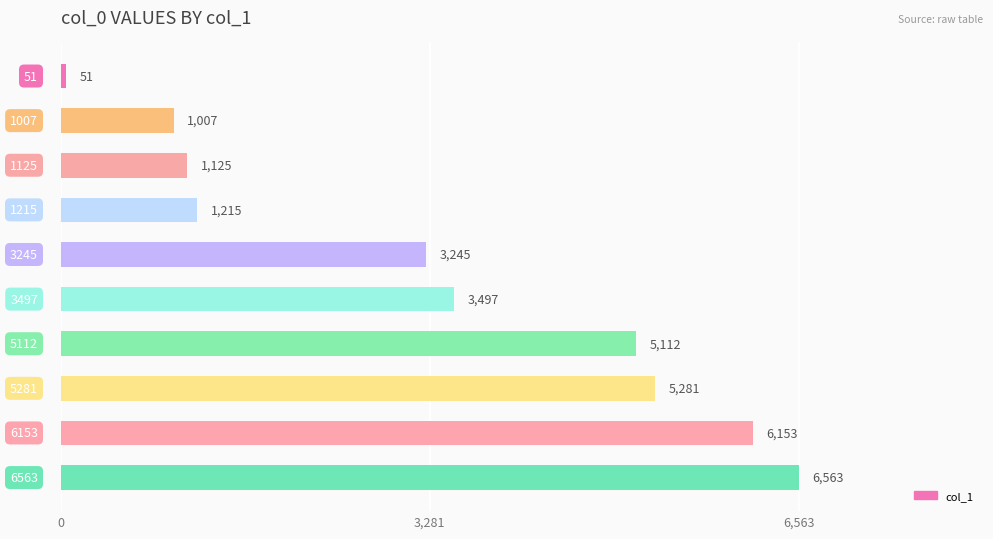

What is the difference between the maximum and minimum values?

6512